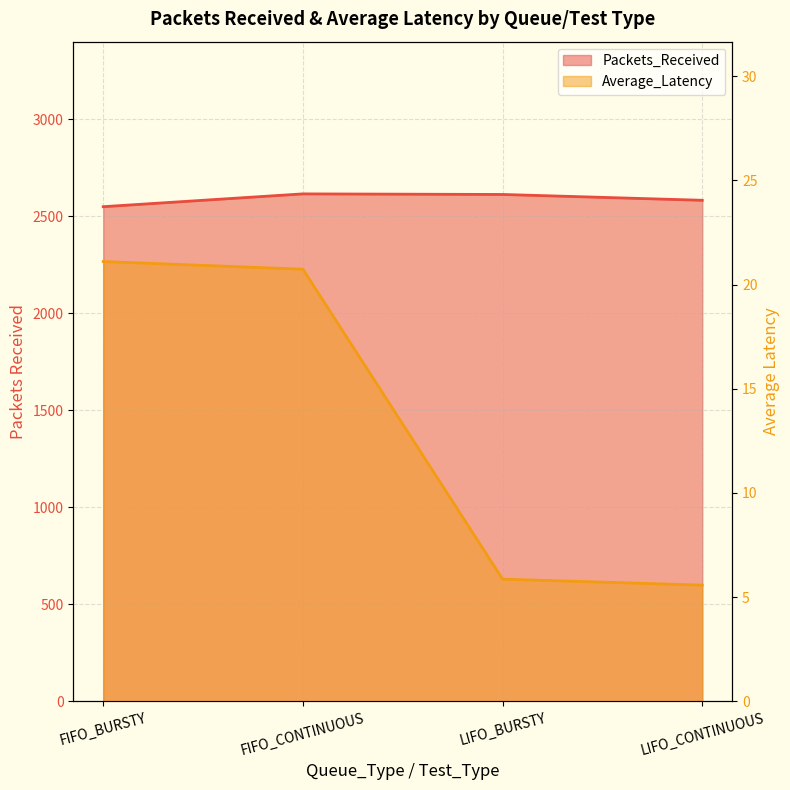

At which label is Average_Latency closest to 13?

LIFO_BURSTY